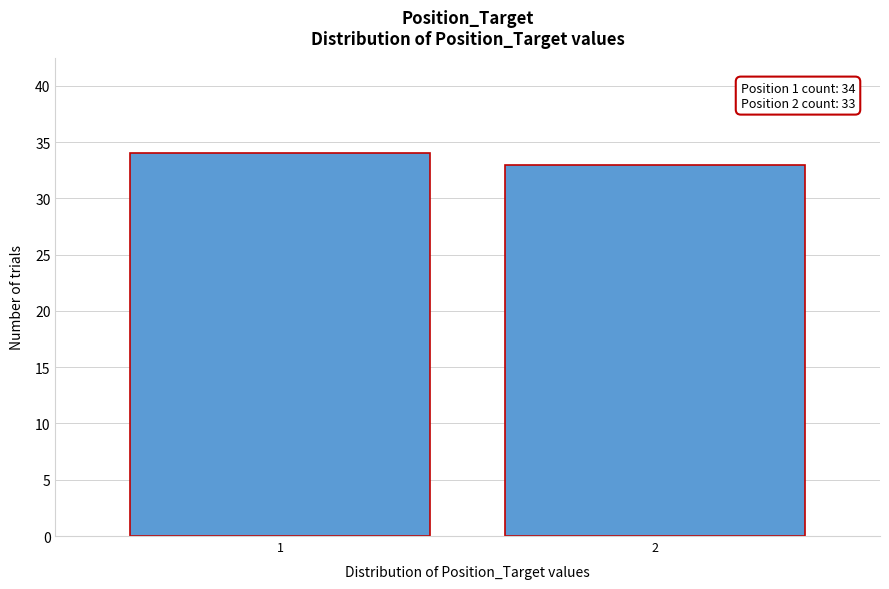

Reading left to right, transcribe all the data shown in this chart.

34	33